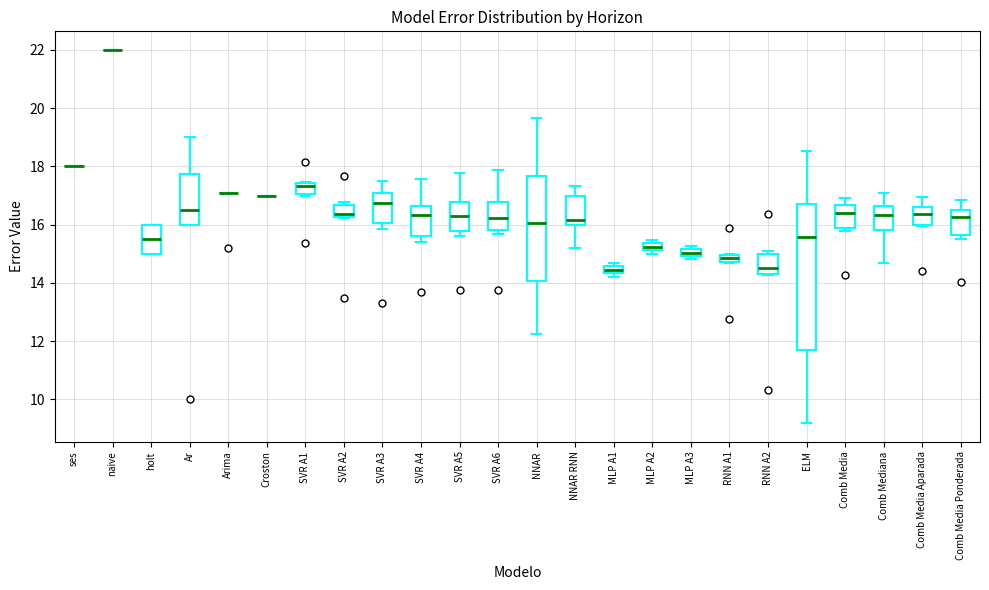

Where is the lower edge of the box for MLP A1 on the y-axis? The values are not printed on the chart, so give them approximately, as read against the axis.

14.4